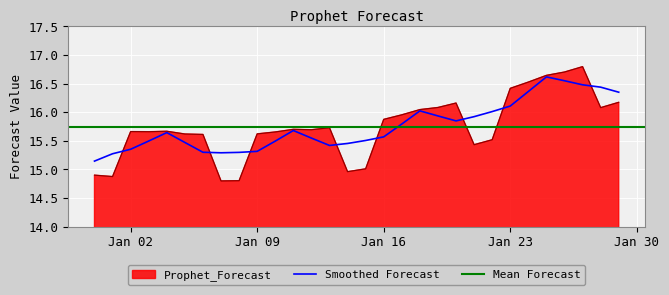

What is the minimum value for Prophet_Forecast?

14.8